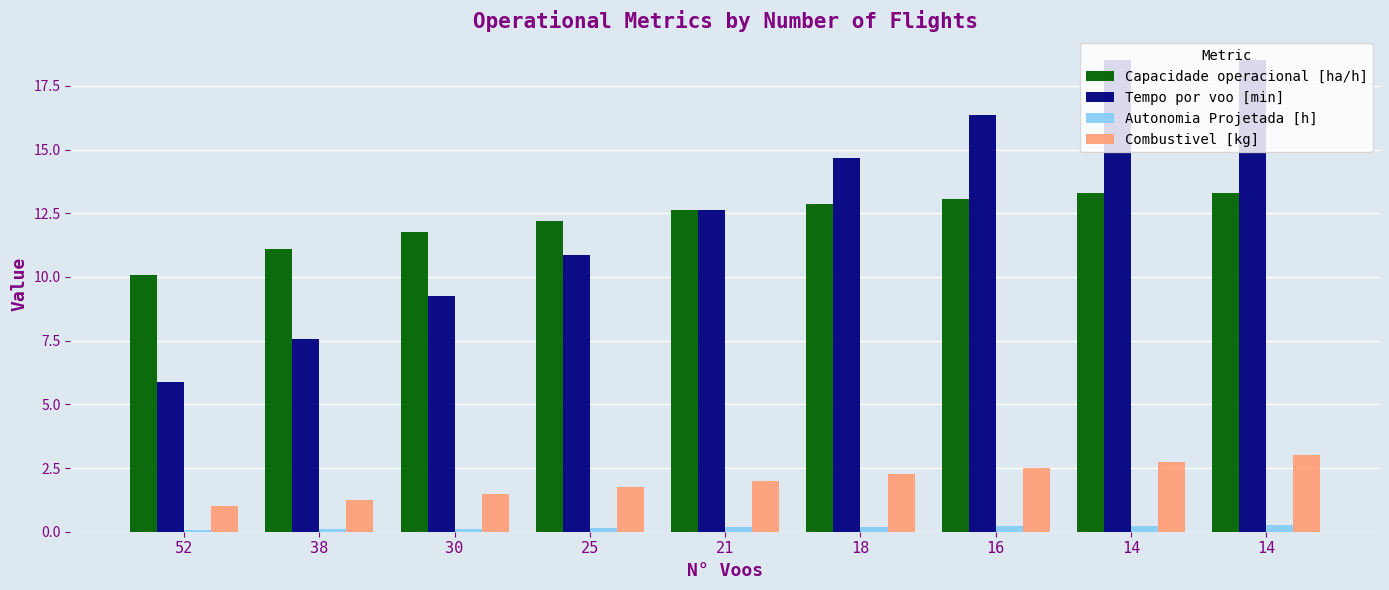

What is the value of the Combustivel [kg] bar at the 1st from the left?

1.0